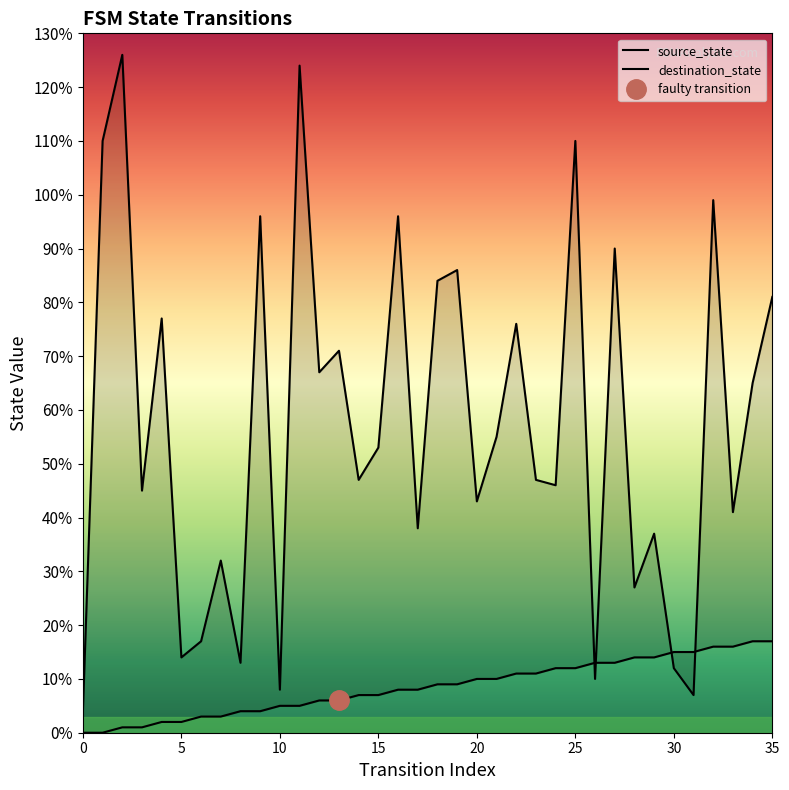

The value of source_state at 0 is 11. True or false?

False